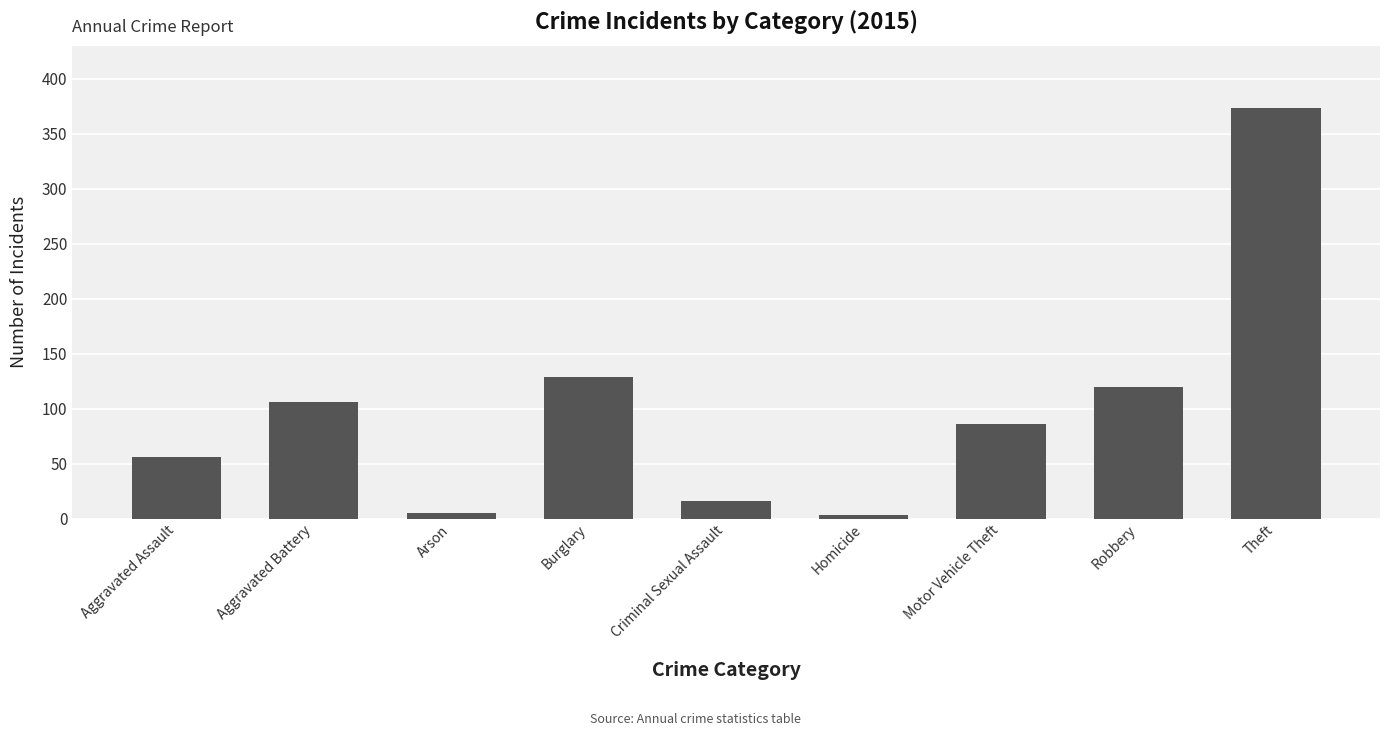

How many bars are there in total?

9